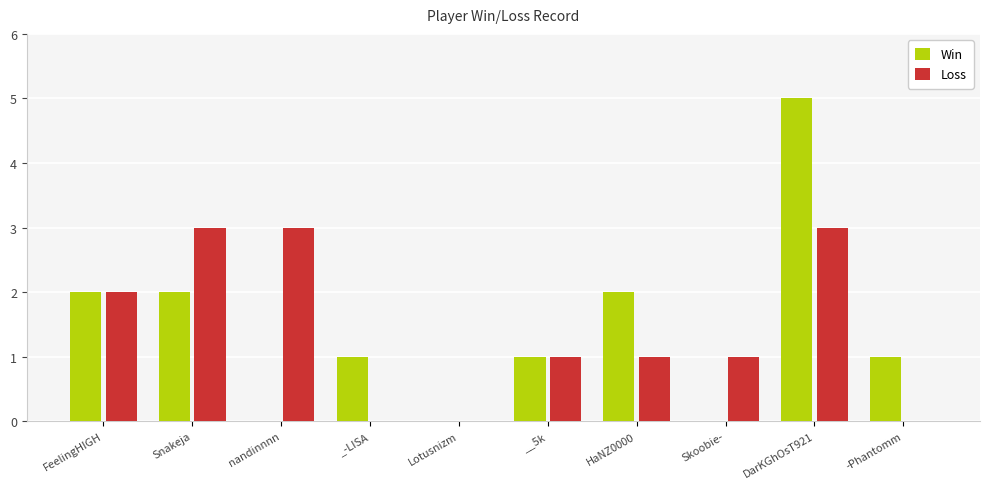

What is the highest value of the Loss series?

3